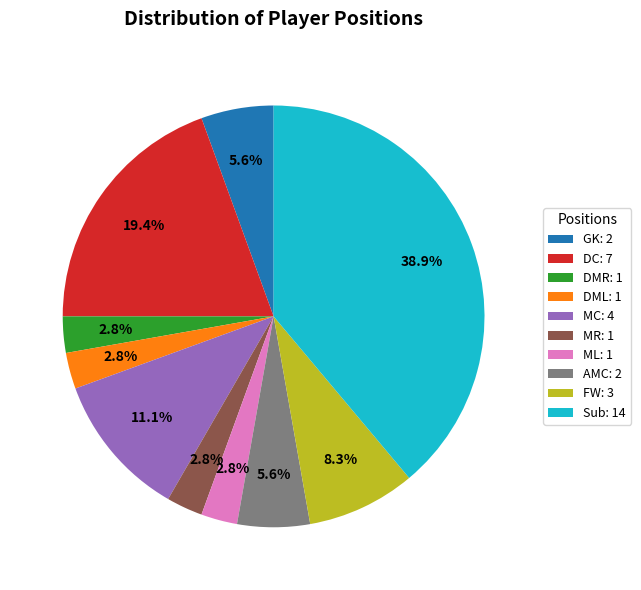

Is it true that Sub is 39% of the pie?

True